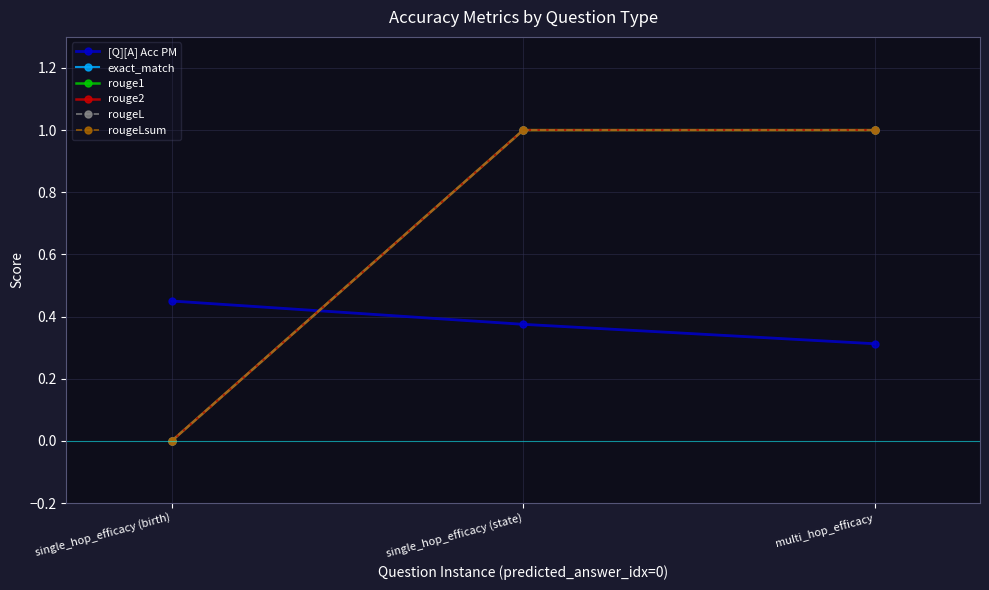

Reading left to right, list all the values displayed in this chart.

[Q][A] Acc PM: 0.5	0.4	0.3
exact_match: 0.0	1.0	1.0
rouge1: 0.0	1.0	1.0
rouge2: 0.0	1.0	1.0
rougeL: 0.0	1.0	1.0
rougeLsum: 0.0	1.0	1.0